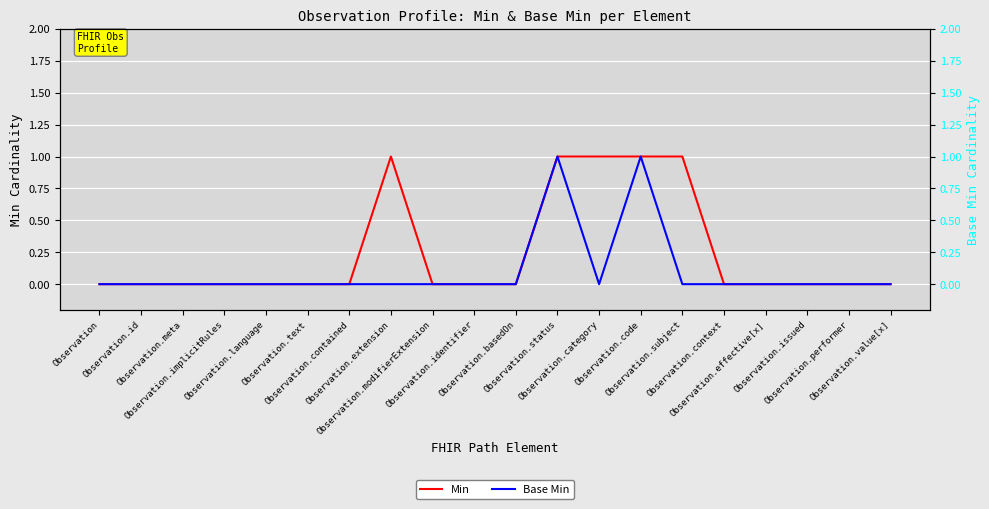

What are all the series names shown in the legend?

Min, Base Min